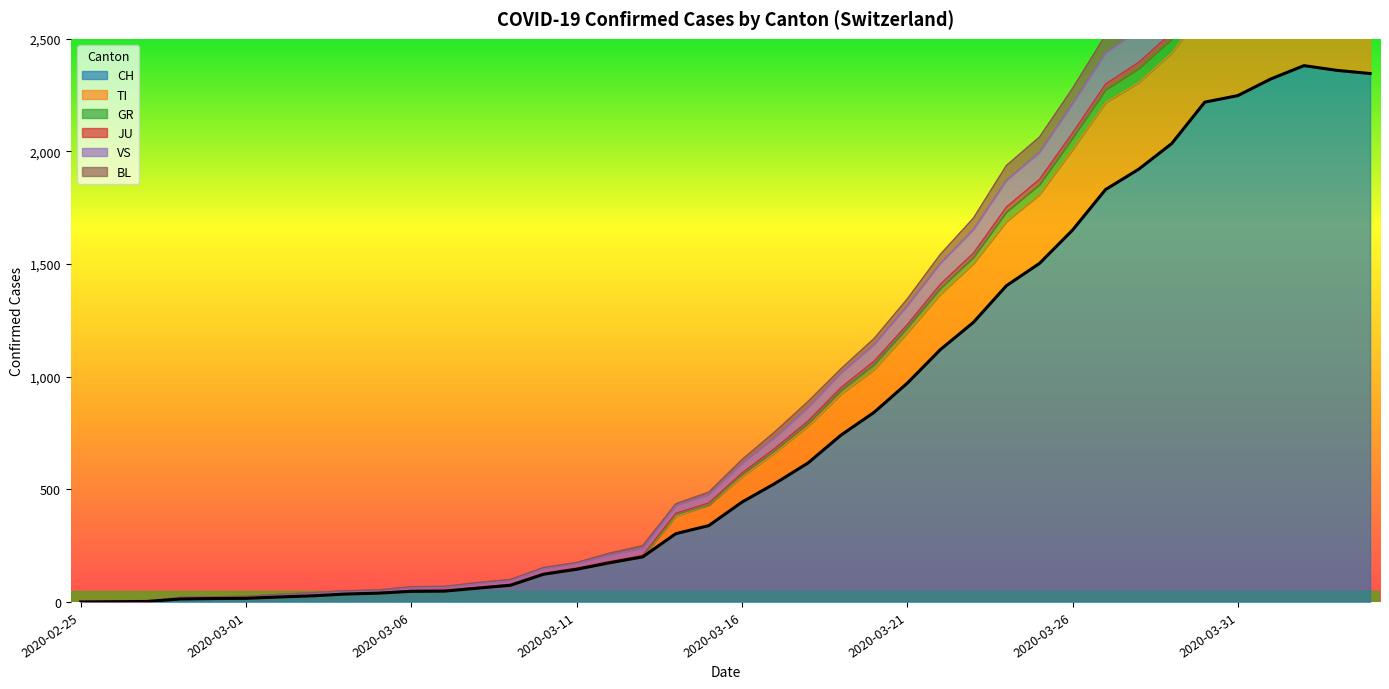

Reading left to right, extract all data points from this chart.

CH: 2020-02-25=0	2020-02-26=1	2020-02-27=2	2020-02-28=13	2020-02-29=15	2020-03-01=16	2020-03-02=22	2020-03-03=27	2020-03-04=35	2020-03-05=39	2020-03-06=47	2020-03-07=48	2020-03-08=61	2020-03-09=74	2020-03-10=123	2020-03-11=145	2020-03-12=174	2020-03-13=200	2020-03-14=303	2020-03-15=339	2020-03-16=443	2020-03-17=526	2020-03-18=617	2020-03-19=741	2020-03-20=842	2020-03-21=971	2020-03-22=1120	2020-03-23=1241	2020-03-24=1404	2020-03-25=1503	2020-03-26=1651	2020-03-27=1831	2020-03-28=1921	2020-03-29=2035	2020-03-30=2219	2020-03-31=2248	2020-04-01=2322	2020-04-02=2381	2020-04-03=2360	2020-04-04=2346
TI: 2020-02-25=0	2020-02-26=1	2020-02-27=3	2020-02-28=20	2020-02-29=23	2020-03-01=25	2020-03-02=34	2020-03-03=41	2020-03-04=50	2020-03-05=53	2020-03-06=68	2020-03-07=69	2020-03-08=86	2020-03-09=100	2020-03-10=153	2020-03-11=175	2020-03-12=217	2020-03-13=250	2020-03-14=436	2020-03-15=488	2020-03-16=632	2020-03-17=756	2020-03-18=890	2020-03-19=1036	2020-03-20=1170	2020-03-21=1345	2020-03-22=1543	2020-03-23=1704	2020-03-24=1938	2020-03-25=2064	2020-03-26=2280	2020-03-27=2517	2020-03-28=2614	2020-03-29=2780	2020-03-30=2960	2020-03-31=2977	2020-04-01=3039	2020-04-02=3072	2020-04-03=3038	2020-04-04=3011
GR: 2020-02-25=0	2020-02-26=1	2020-02-27=3	2020-02-28=20	2020-02-29=22	2020-03-01=24	2020-03-02=33	2020-03-03=40	2020-03-04=49	2020-03-05=52	2020-03-06=64	2020-03-07=65	2020-03-08=82	2020-03-09=96	2020-03-10=148	2020-03-11=172	2020-03-12=208	2020-03-13=238	2020-03-14=428	2020-03-15=476	2020-03-16=615	2020-03-17=730	2020-03-18=863	2020-03-19=1017	2020-03-20=1143	2020-03-21=1315	2020-03-22=1503	2020-03-23=1653	2020-03-24=1872	2020-03-25=1996	2020-03-26=2212	2020-03-27=2438	2020-03-28=2539	2020-03-29=2681	2020-03-30=2874	2020-03-31=2889	2020-04-01=2953	2020-04-02=2991	2020-04-03=2956	2020-04-04=2938
JU: 2020-02-25=0	2020-02-26=1	2020-02-27=3	2020-02-28=14	2020-02-29=16	2020-03-01=17	2020-03-02=23	2020-03-03=28	2020-03-04=36	2020-03-05=41	2020-03-06=52	2020-03-07=53	2020-03-08=66	2020-03-09=79	2020-03-10=128	2020-03-11=151	2020-03-12=180	2020-03-13=208	2020-03-14=394	2020-03-15=440	2020-03-16=573	2020-03-17=683	2020-03-18=804	2020-03-19=953	2020-03-20=1070	2020-03-21=1232	2020-03-22=1411	2020-03-23=1549	2020-03-24=1754	2020-03-25=1877	2020-03-26=2083	2020-03-27=2300	2020-03-28=2396	2020-03-29=2528	2020-03-30=2720	2020-03-31=2736	2020-04-01=2806	2020-04-02=2844	2020-04-03=2809	2020-04-04=2788
VS: 2020-02-25=0	2020-02-26=1	2020-02-27=2	2020-02-28=13	2020-02-29=15	2020-03-01=16	2020-03-02=22	2020-03-03=27	2020-03-04=35	2020-03-05=39	2020-03-06=47	2020-03-07=48	2020-03-08=61	2020-03-09=74	2020-03-10=123	2020-03-11=145	2020-03-12=174	2020-03-13=200	2020-03-14=386	2020-03-15=431	2020-03-16=564	2020-03-17=672	2020-03-18=793	2020-03-19=941	2020-03-20=1056	2020-03-21=1219	2020-03-22=1393	2020-03-23=1531	2020-03-24=1732	2020-03-25=1854	2020-03-26=2061	2020-03-27=2275	2020-03-28=2369	2020-03-29=2500	2020-03-30=2692	2020-03-31=2707	2020-04-01=2777	2020-04-02=2815	2020-04-03=2781	2020-04-04=2761
BL: 2020-02-25=0	2020-02-26=1	2020-02-27=2	2020-02-28=13	2020-02-29=15	2020-03-01=16	2020-03-02=22	2020-03-03=27	2020-03-04=35	2020-03-05=39	2020-03-06=47	2020-03-07=48	2020-03-08=61	2020-03-09=74	2020-03-10=123	2020-03-11=145	2020-03-12=174	2020-03-13=200	2020-03-14=380	2020-03-15=431	2020-03-16=555	2020-03-17=663	2020-03-18=780	2020-03-19=923	2020-03-20=1032	2020-03-21=1195	2020-03-22=1366	2020-03-23=1502	2020-03-24=1689	2020-03-25=1809	2020-03-26=2009	2020-03-27=2217	2020-03-28=2306	2020-03-29=2437	2020-03-30=2634	2020-03-31=2649	2020-04-01=2718	2020-04-02=2755	2020-04-03=2730	2020-04-04=2709